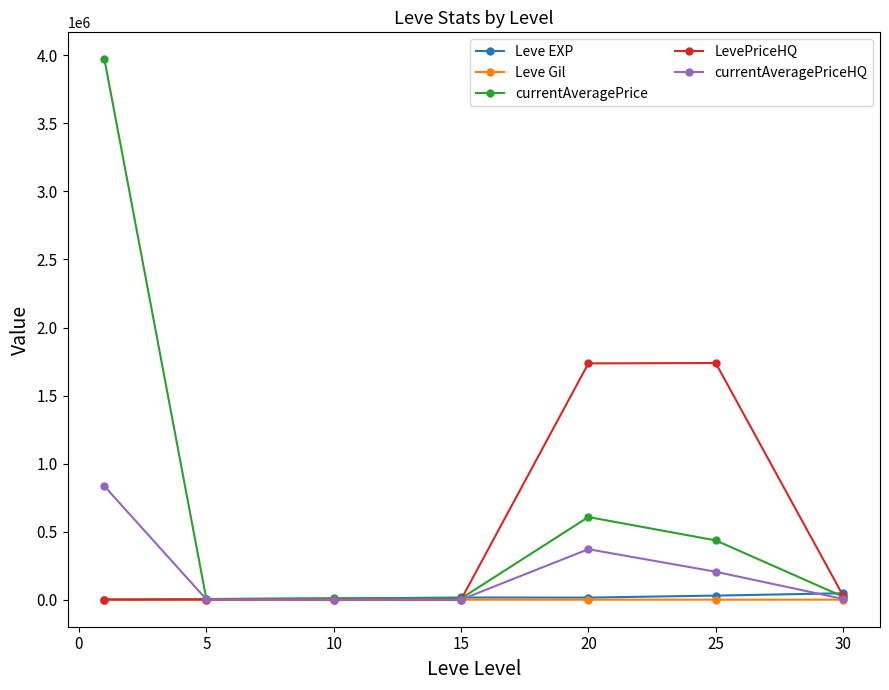

What is the maximum value shown in the chart?

3970509.2